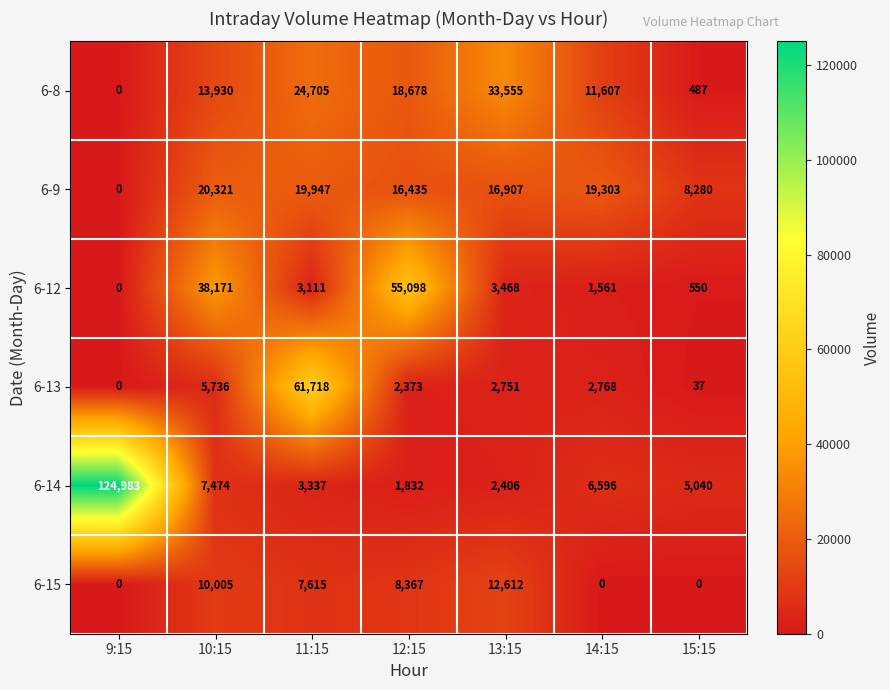

How many values in the 6-8 series are below 13930?

3